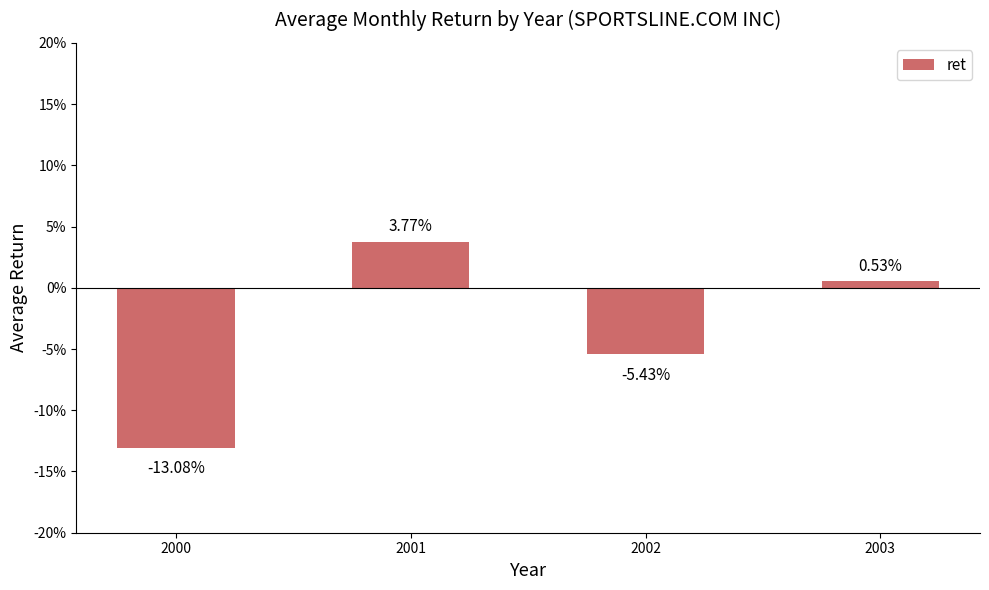

Rank the categories by value from lowest to highest.

2000, 2002, 2003, 2001